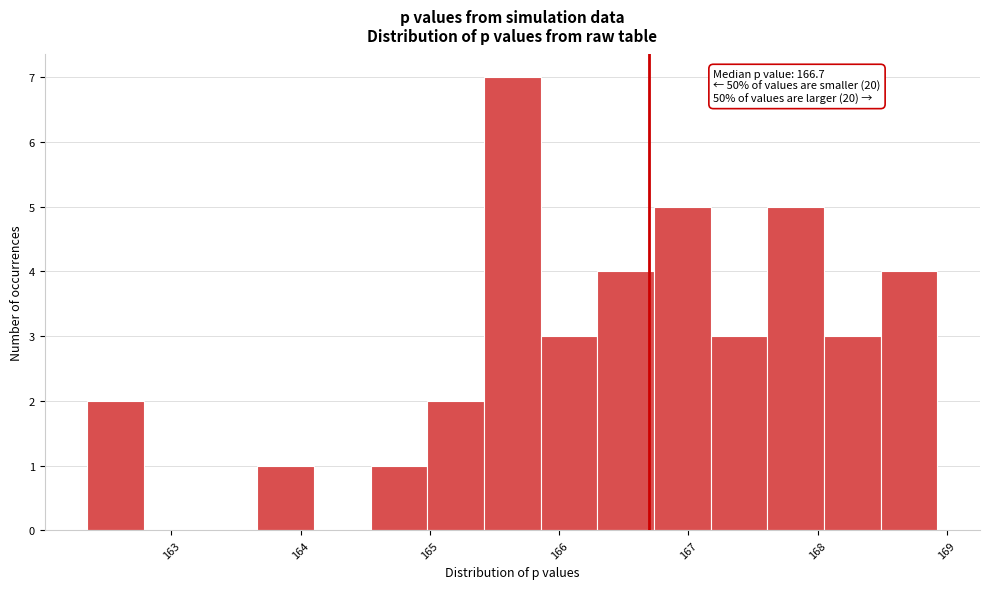

Over which range of the x-axis is the bar tallest?

165.4 to 165.9